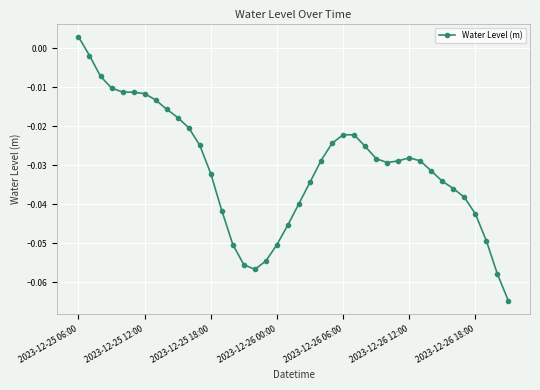

True or false: there are more than 0 points higher than both neighbors.

True